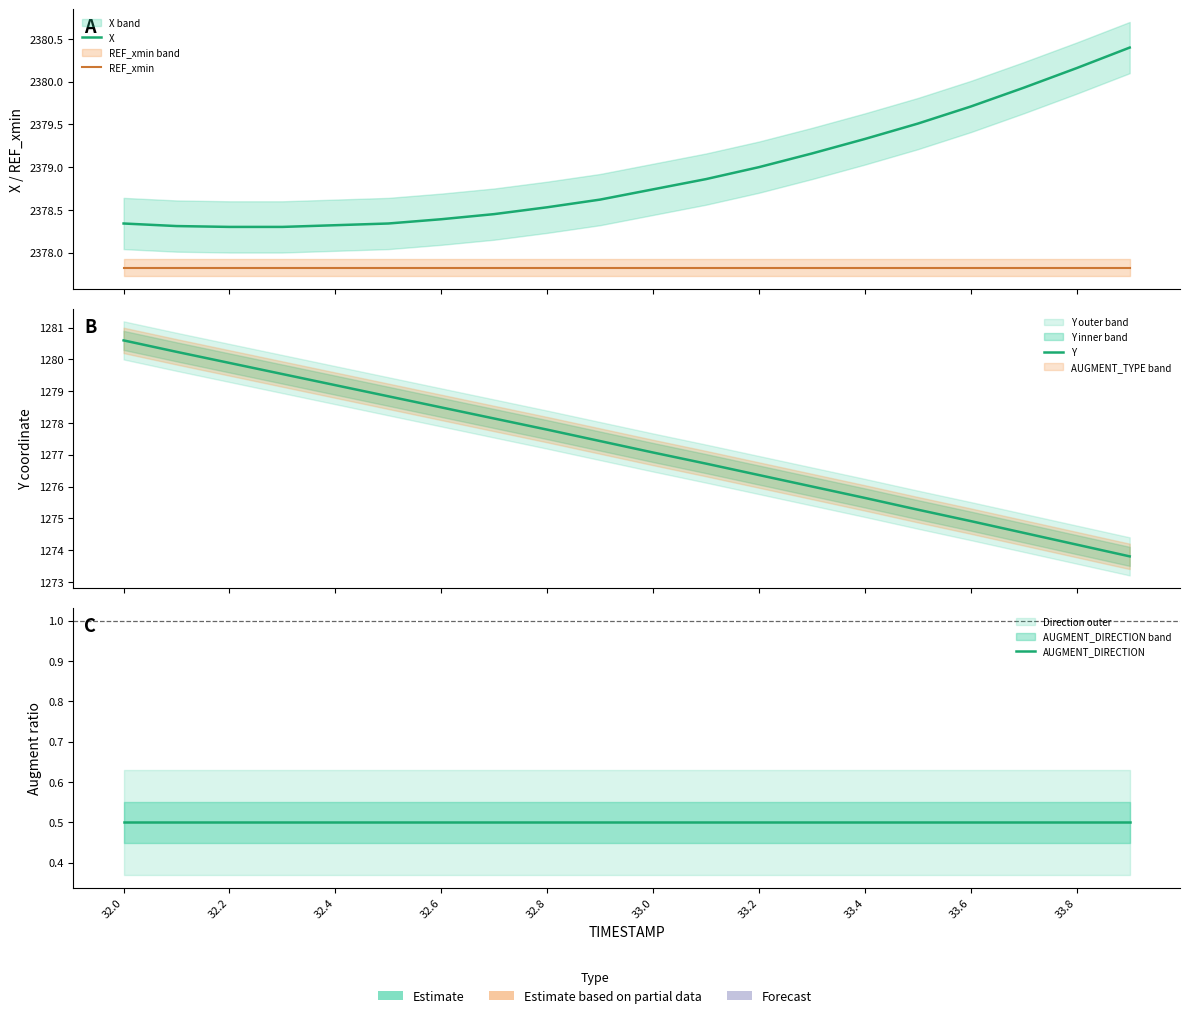

At which label is REF_xmin closest to 2377?

32.0